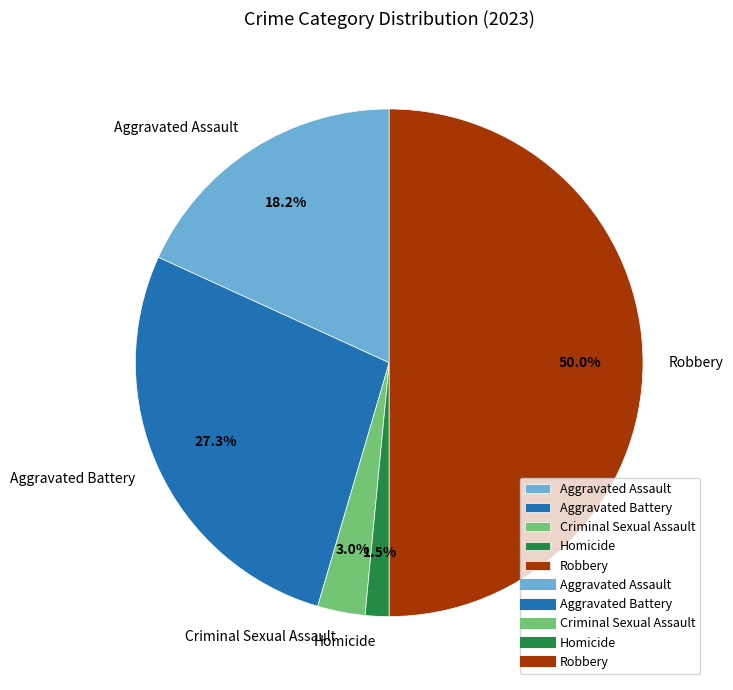

To the nearest percent, what is the difference between the largest and smallest slice percentages?

48%